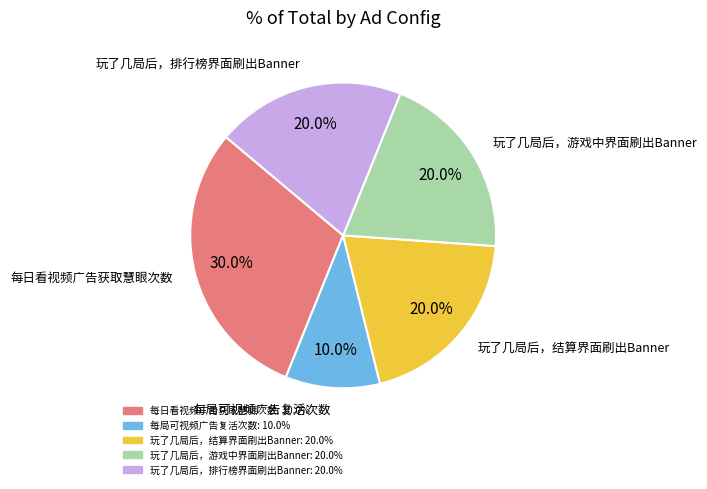

What percentage do 每局可视频广告复活次数 and 玩了几局后，排行榜界面刷出Banner together represent?

30.0%